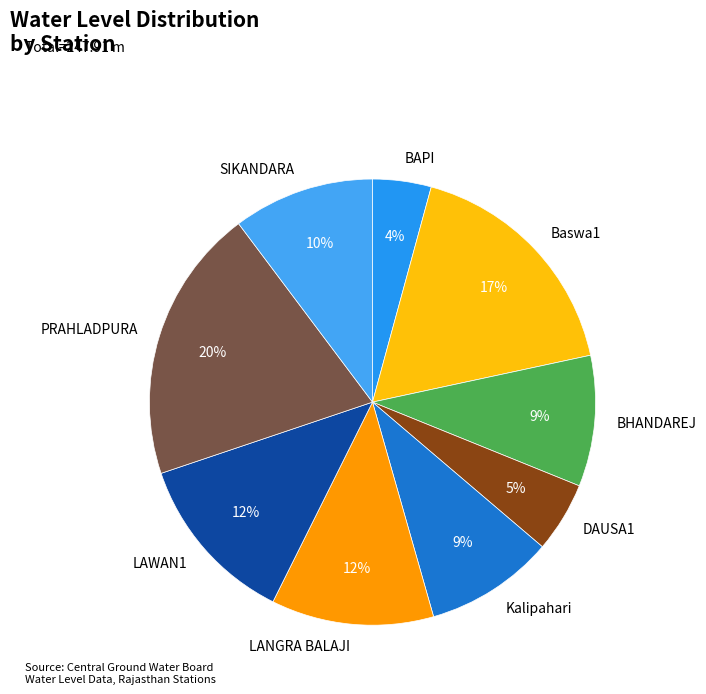

To the nearest percent, what percentage of the pie is LANGRA BALAJI?

12%